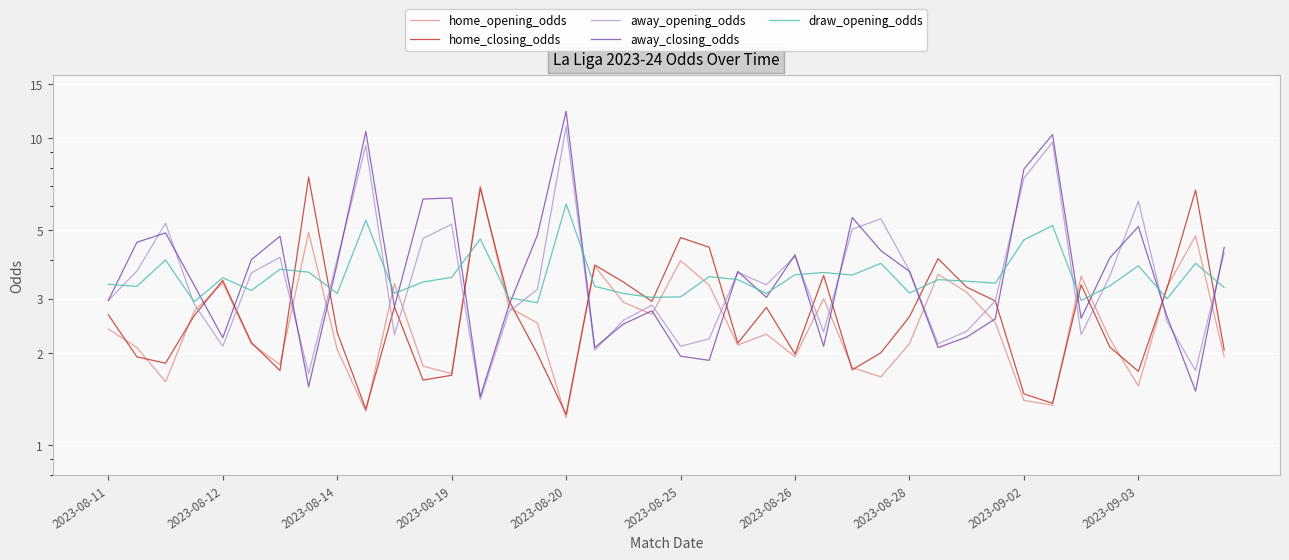

What is the value of the home_opening_odds point at the 15th from the left?

2.8